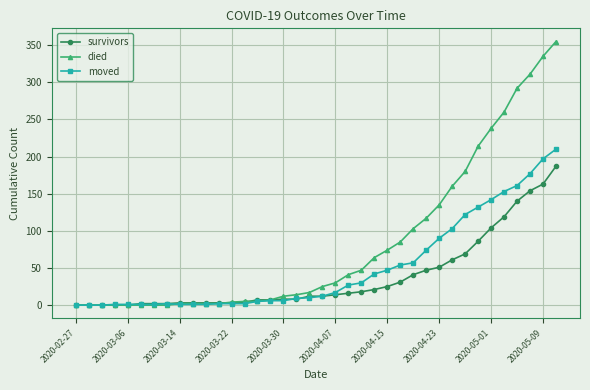

Which series has the largest total across all categories?

died